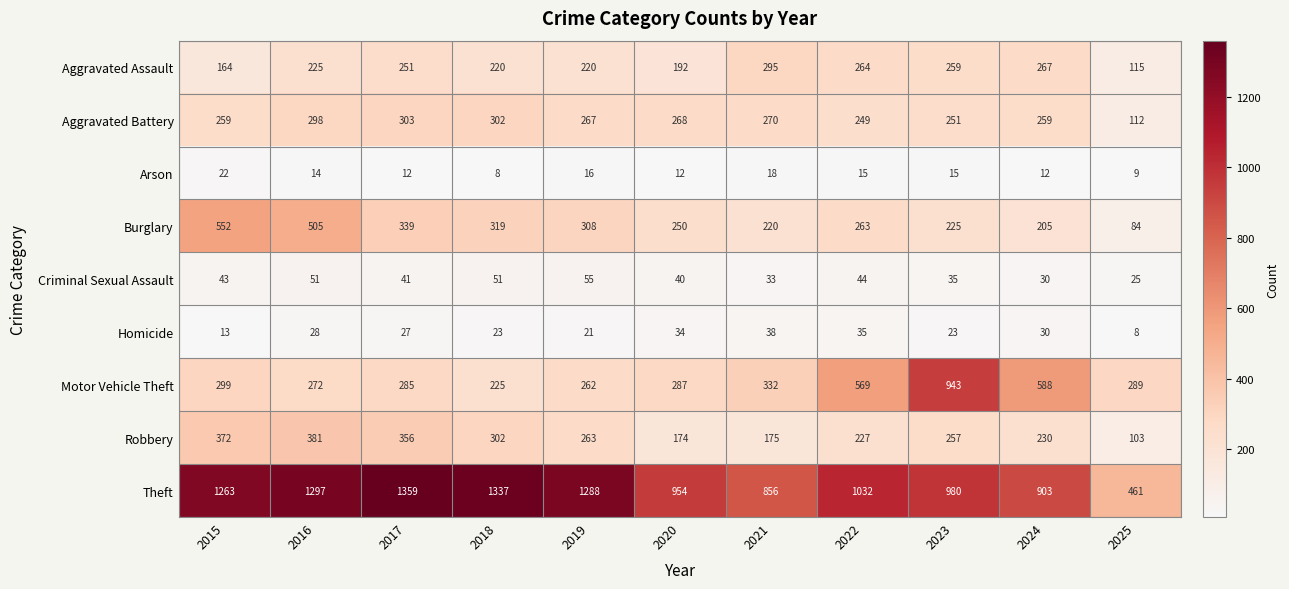

Which category has the lowest value in the Motor Vehicle Theft series?

2018